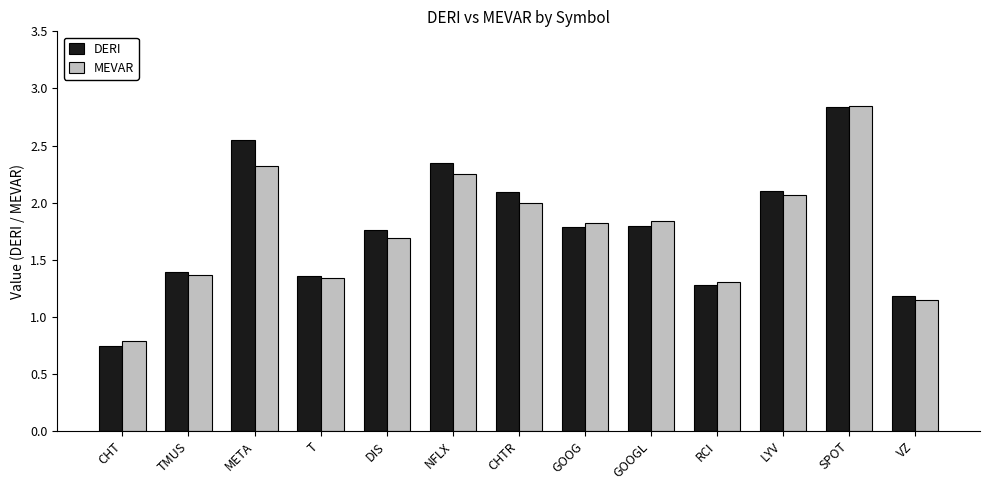

True or false: MEVAR has a value of 1.8 at GOOG.

True